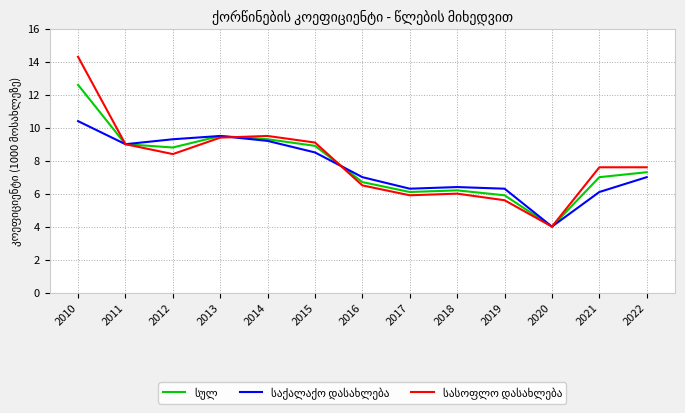

How many categories are shown in the chart?

13